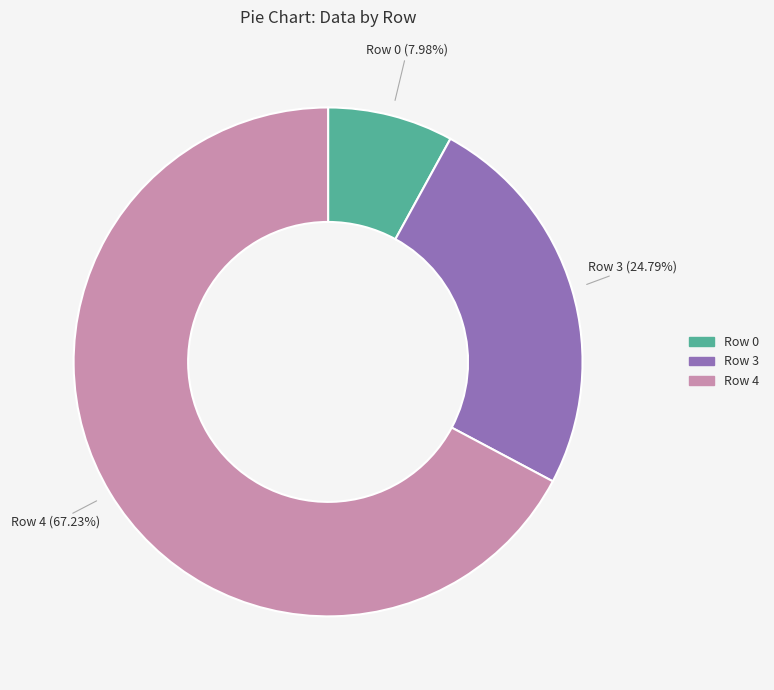

Does any single category account for the majority?

Yes